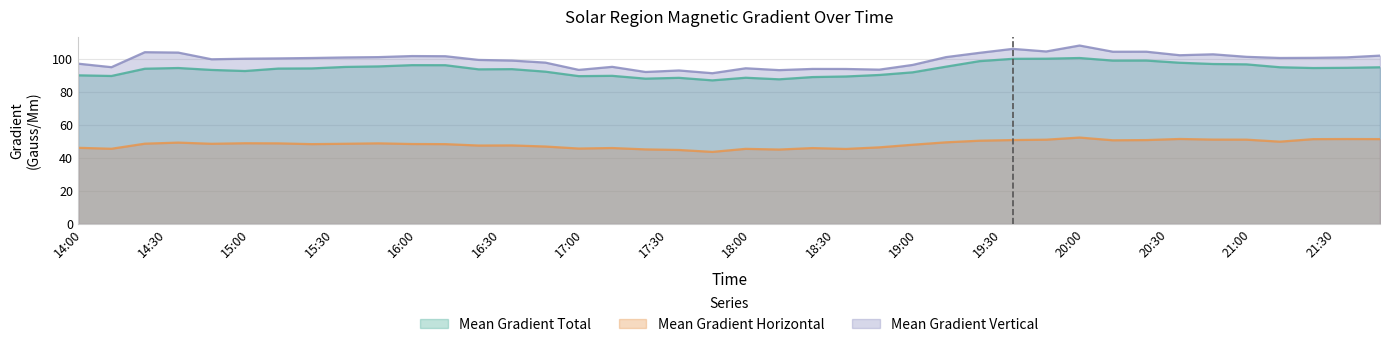

At 2014/03/08 17:10, list the series in order from smallest to largest.

Mean Gradient Horizontal, Mean Gradient Total, Mean Gradient Vertical